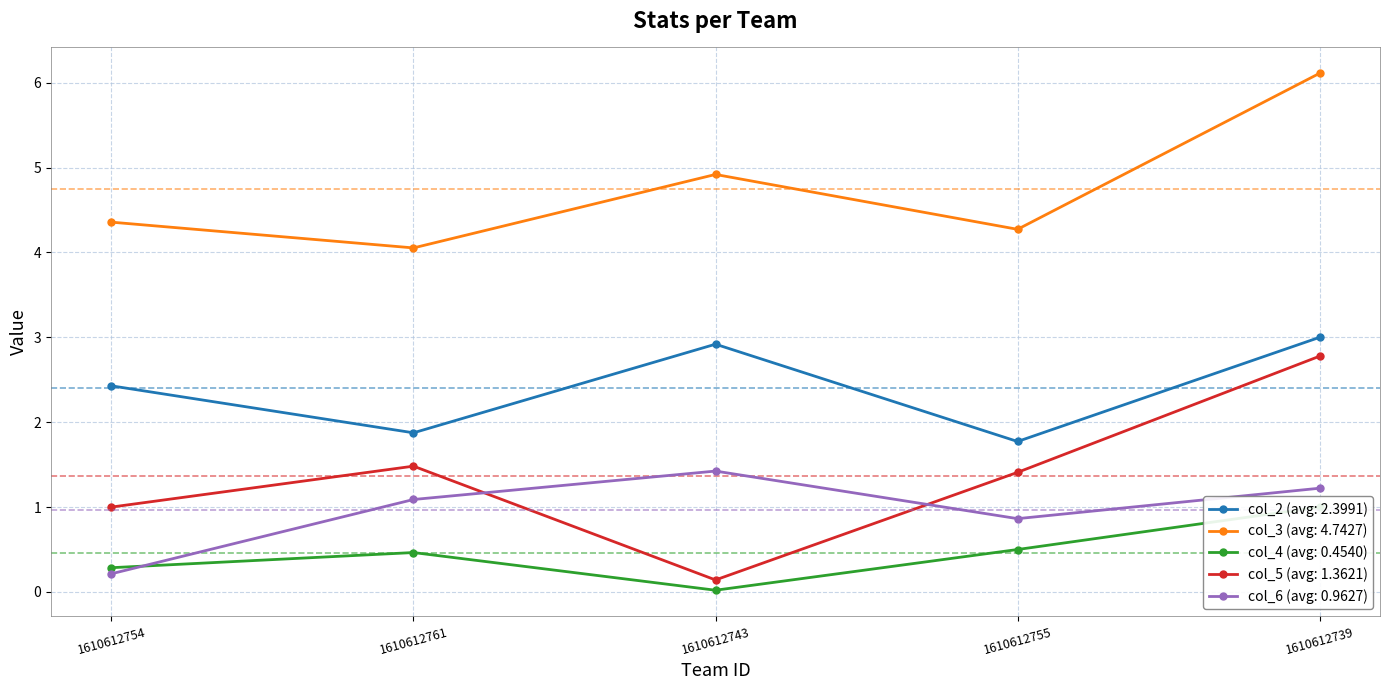

True or false: col_3 and col_6 intersect in this chart.

False